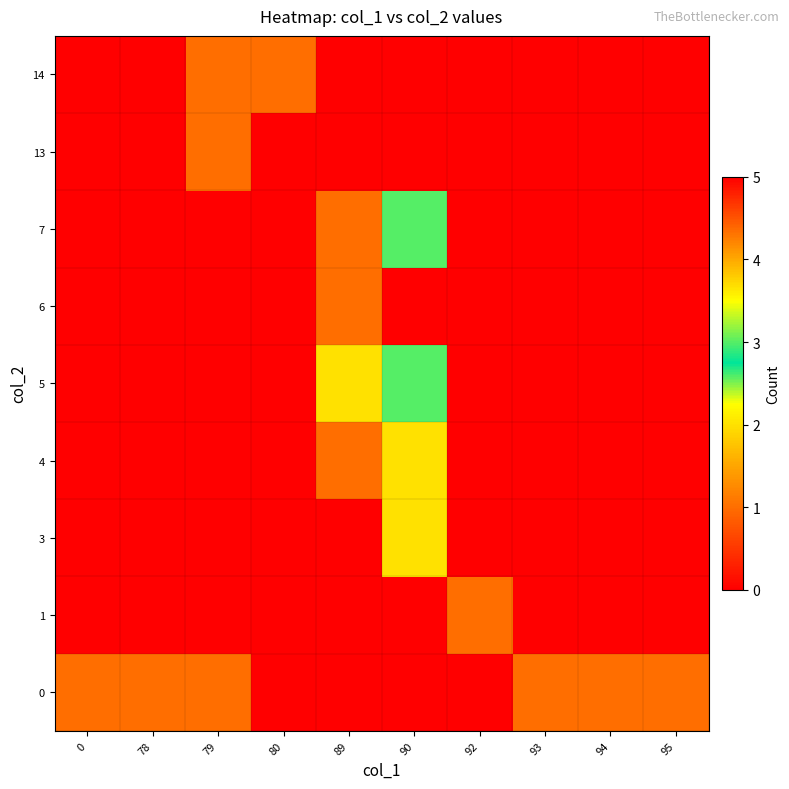

List the series in order of their peak value, highest first.

6, 5, 7, 3, 4, 0, 1, 13, 14